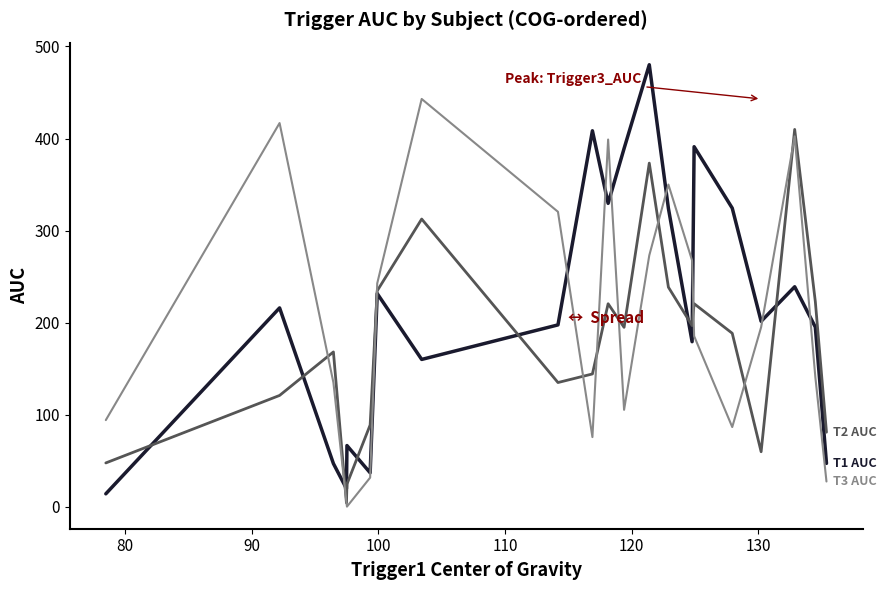

What is the greatest value displayed?

480.2